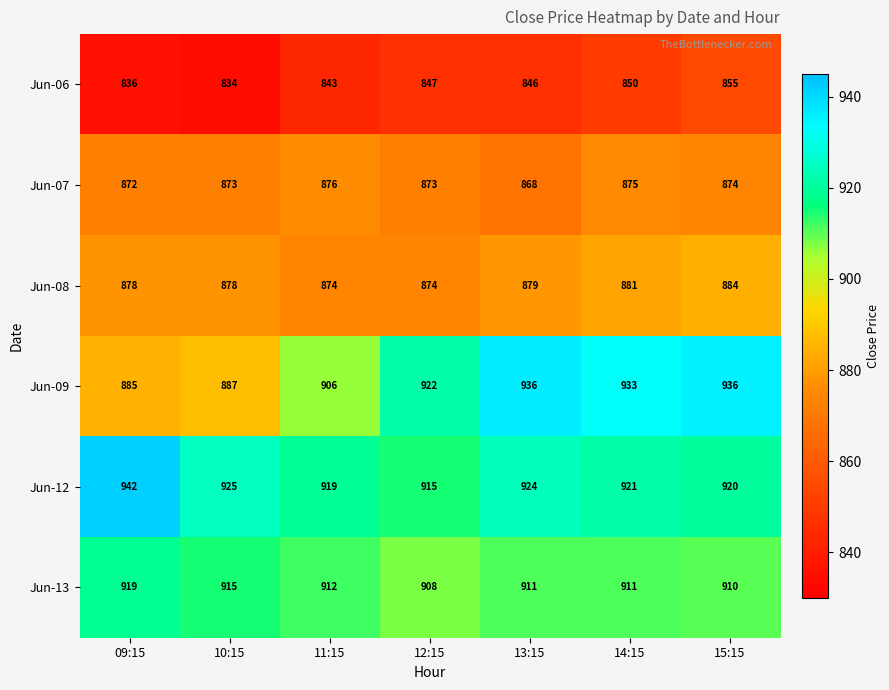

What is the sum of the Jun-12 values at 15:15 and 09:15?

1862